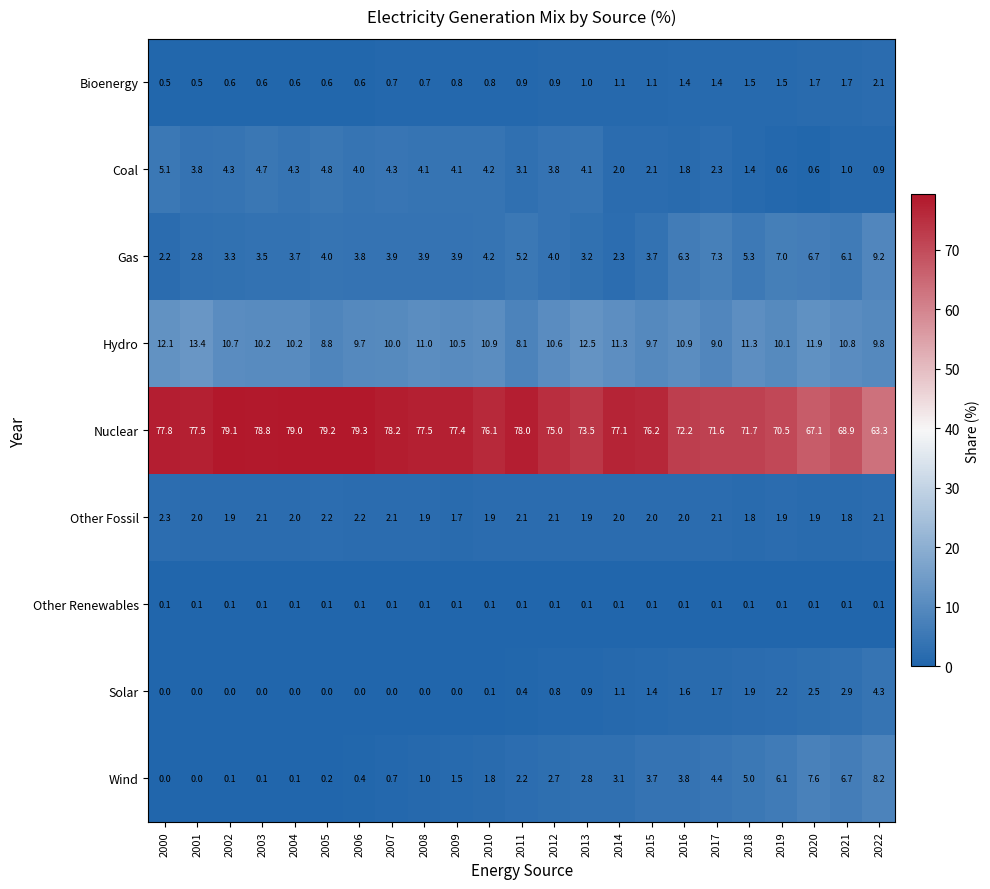

At which category is the sum across all series the highest?

2008